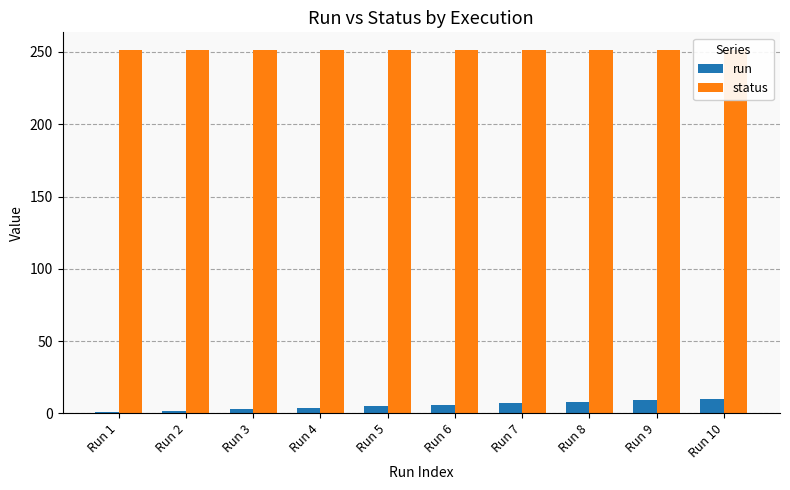

True or false: run has a value of 9 at Run 9.

True